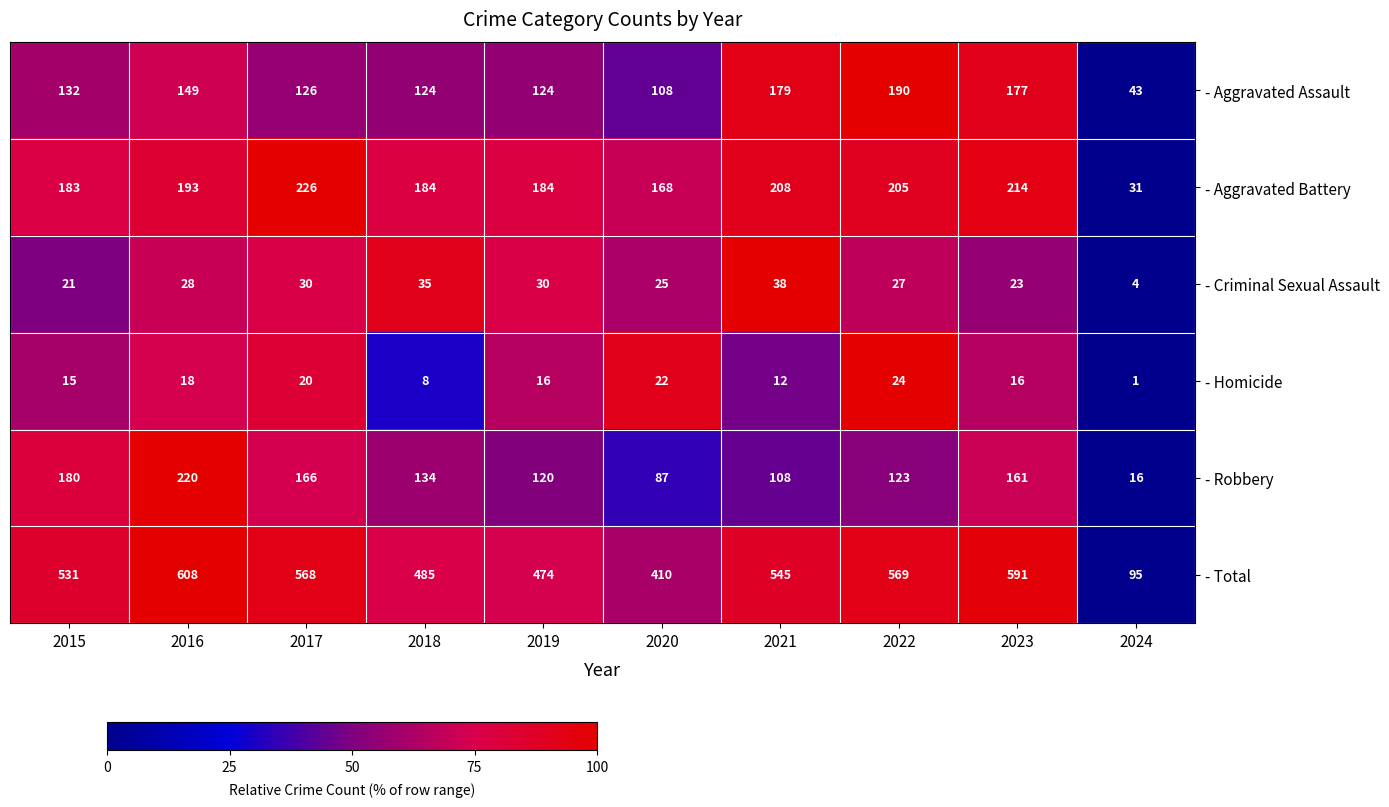

Which series changed the most between 2015 and 2020?

- Total